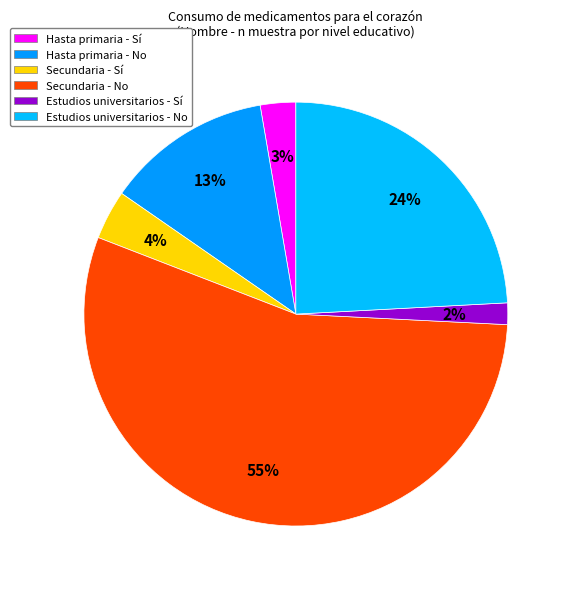

How many segments does this pie chart have?

6